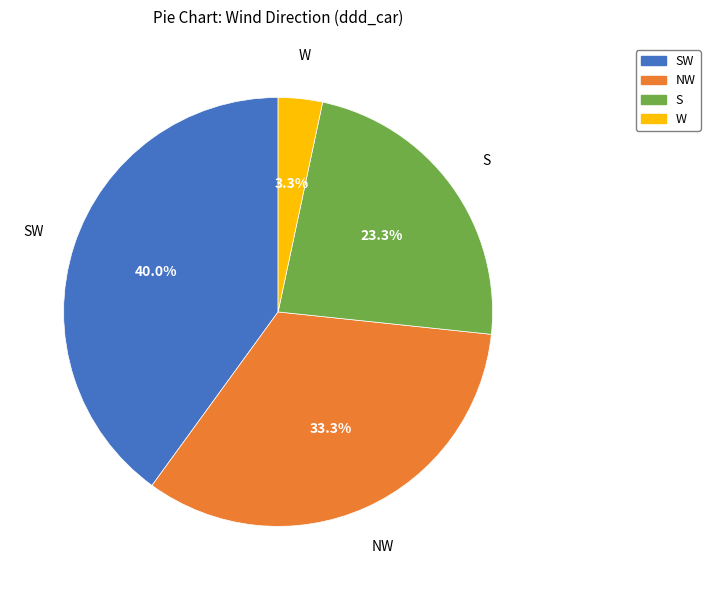

Does W represent more than half of the total?

No